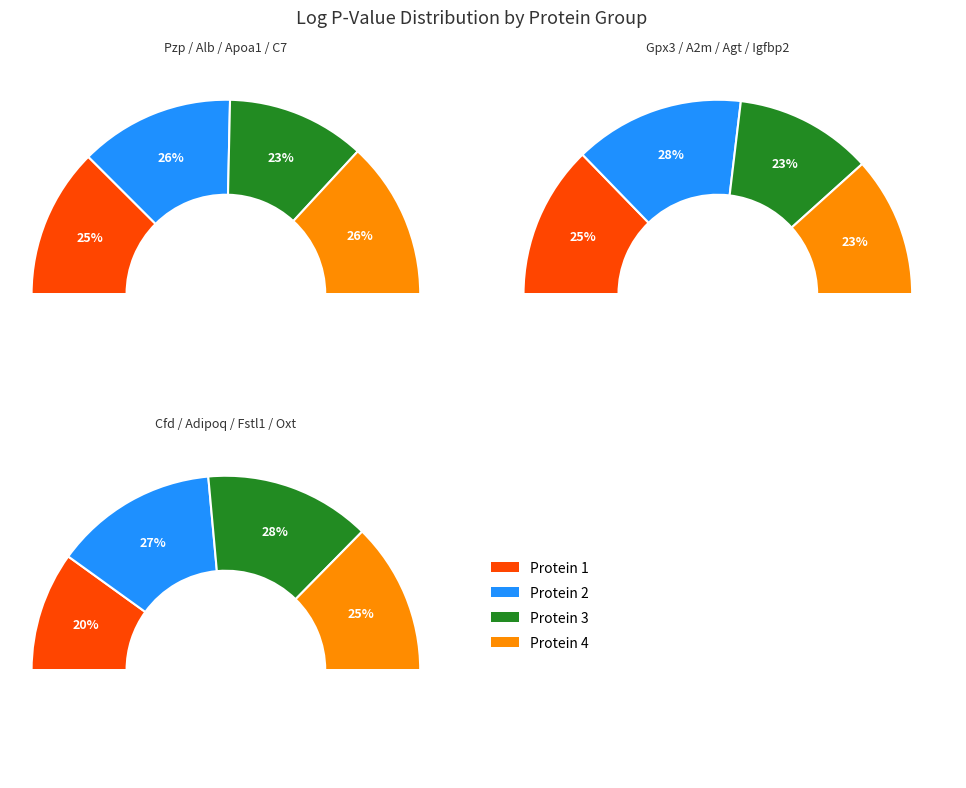

What is the change in value from Apoa1 to Oxt?

+0.8